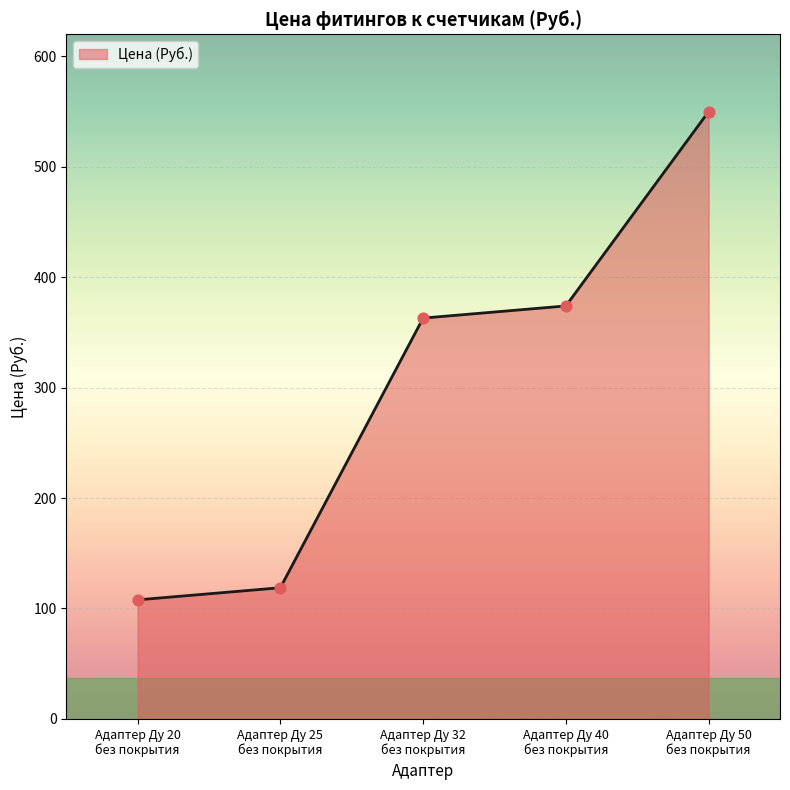

What is the change in value from Адаптер Ду 32
без покрытия to Адаптер Ду 40
без покрытия?

+11.0